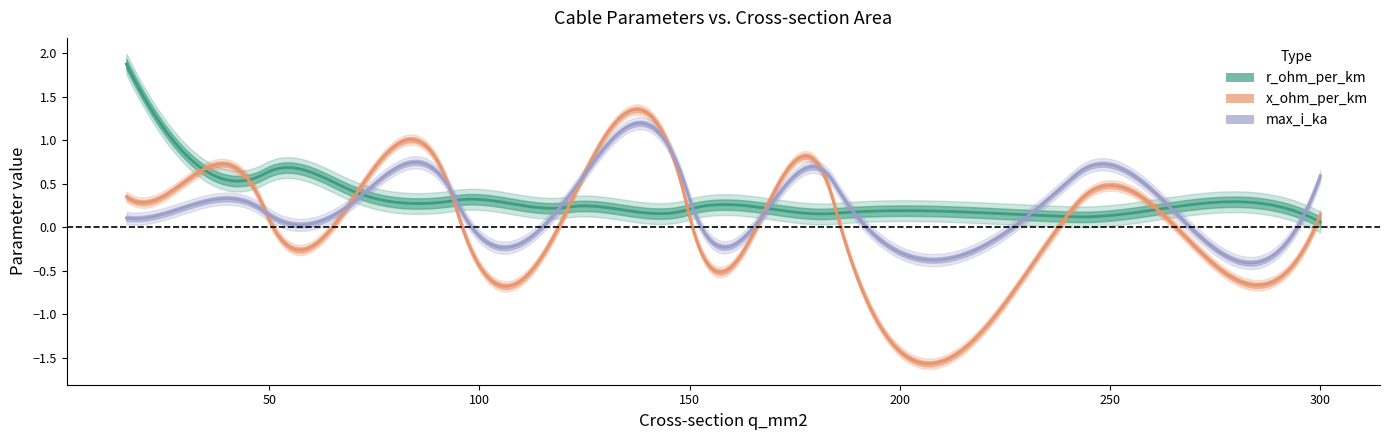

What is the total value across all series at 70?

1.0